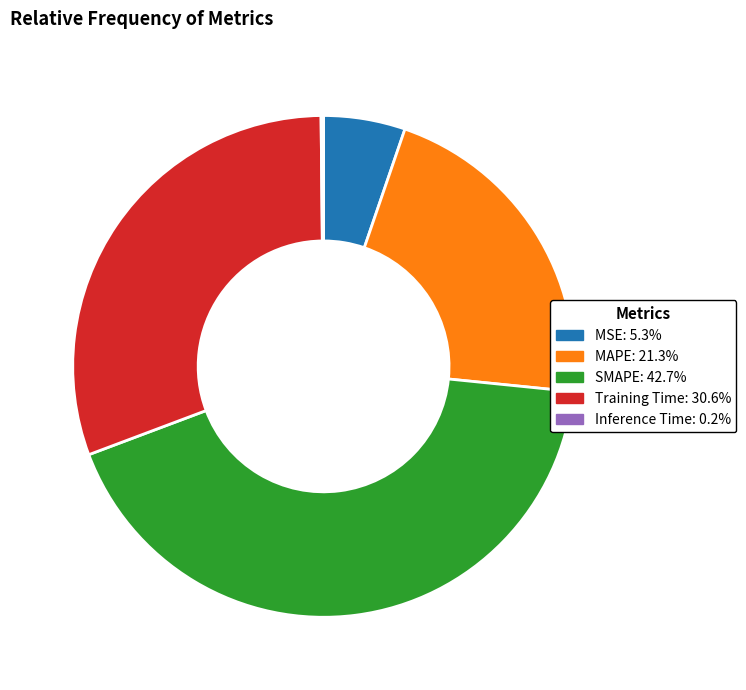

Combined, do SMAPE and MSE account for over 50%?

No